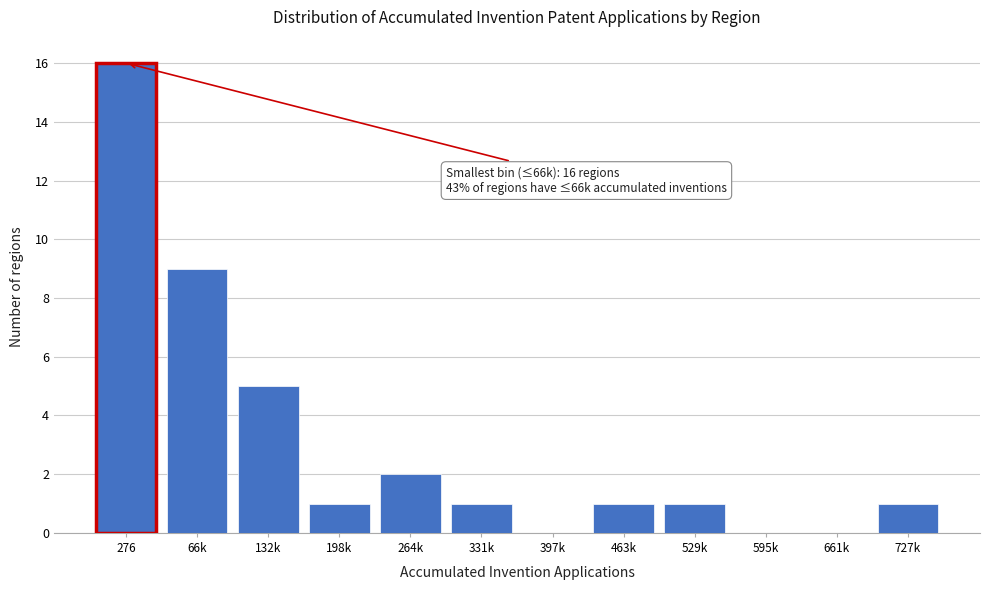

Reading right to left, extract all data points from this chart.

727k=1	661k=0	595k=0	529k=1	463k=1	397k=0	331k=1	264k=2	198k=1	132k=5	66k=9	276=16